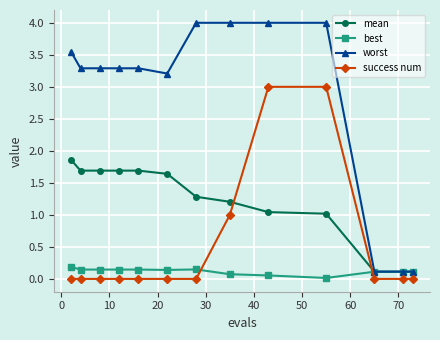

True or false: worst and success num intersect in this chart.

False